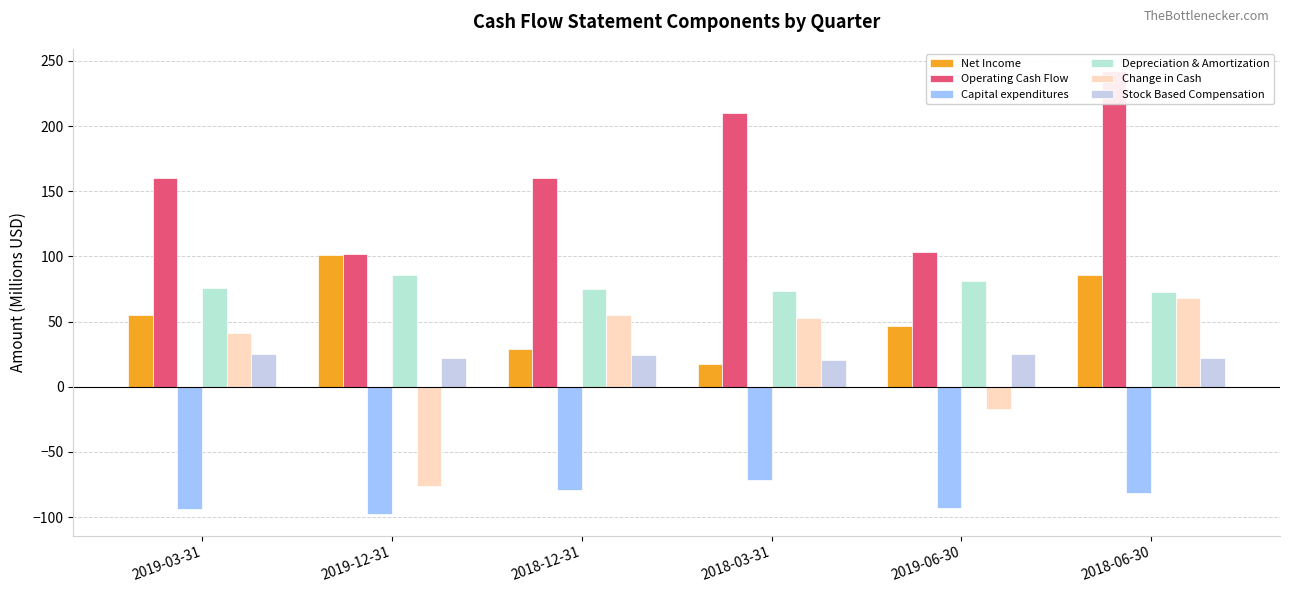

What is the greatest value displayed?

242.2